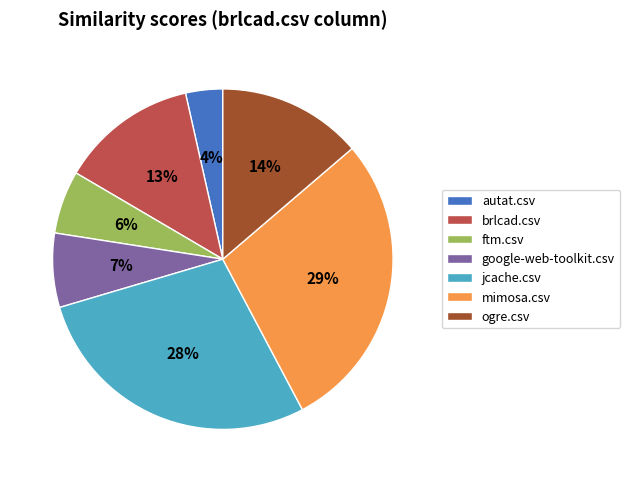

What is the smallest slice in the pie chart?

autat.csv